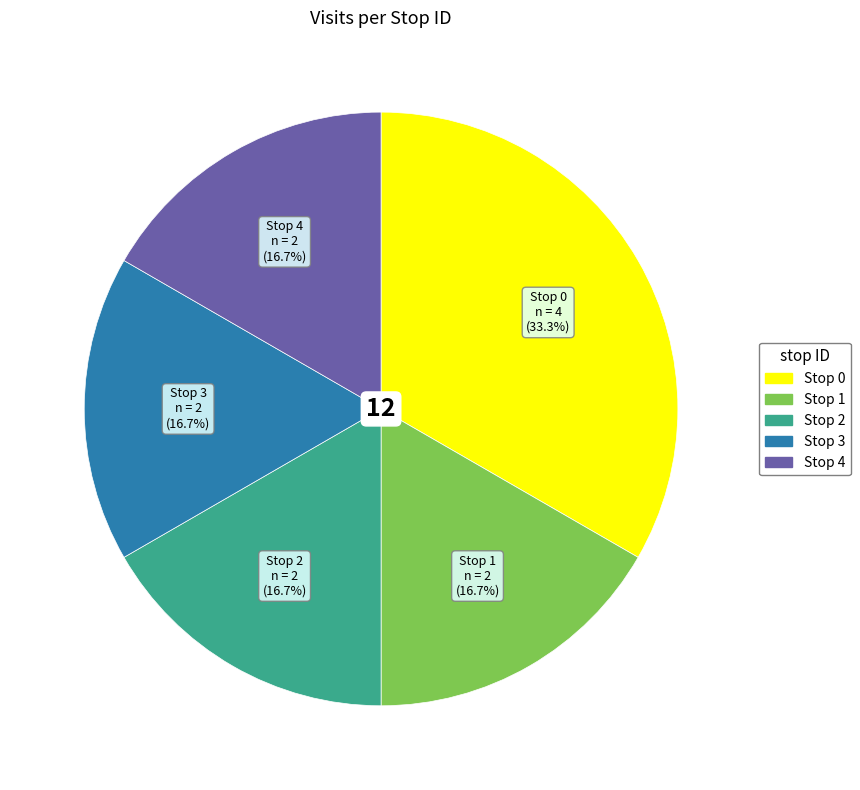

To the nearest percent, what percentage of the pie is Stop 1?

17%